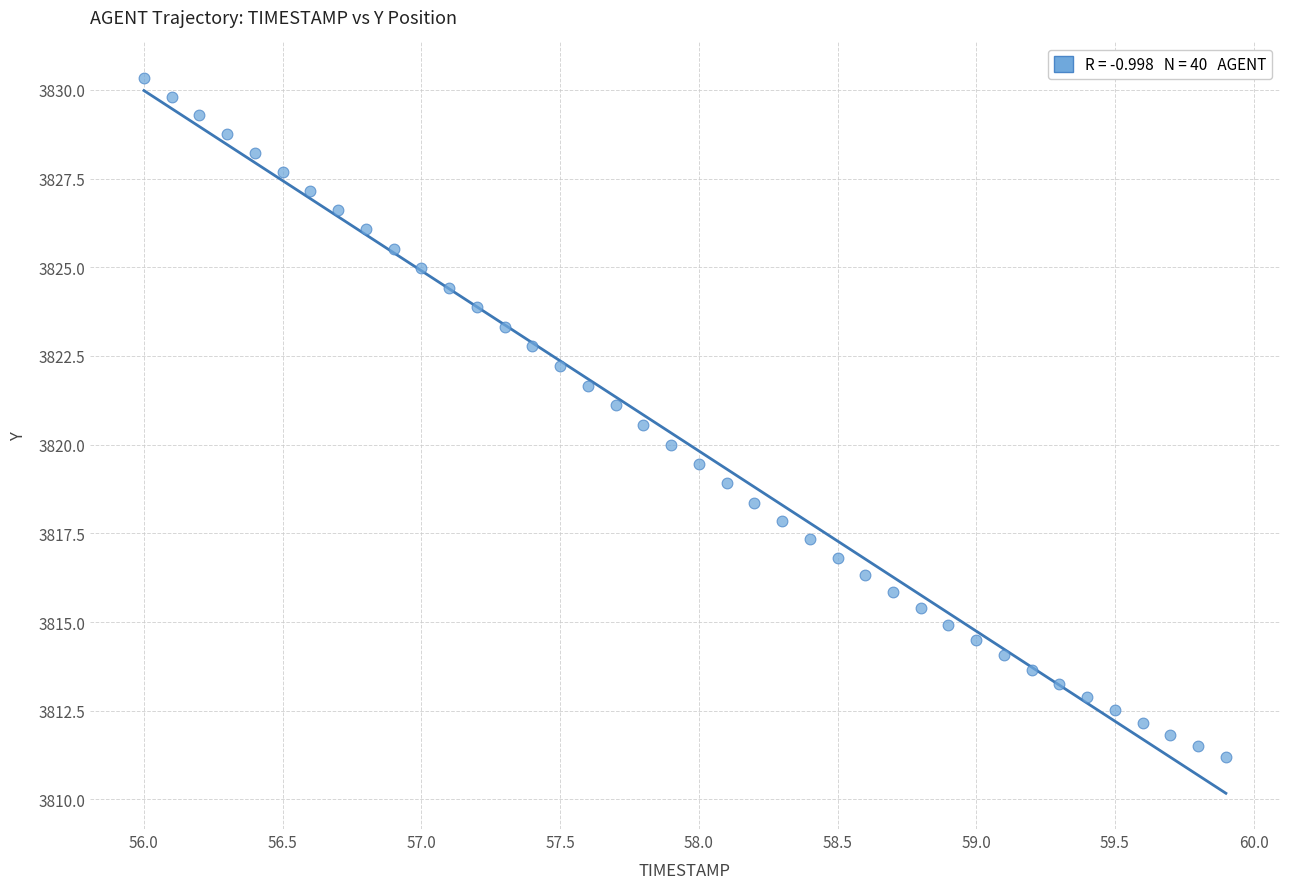

What is the range of X values (max minus min)?

3.9